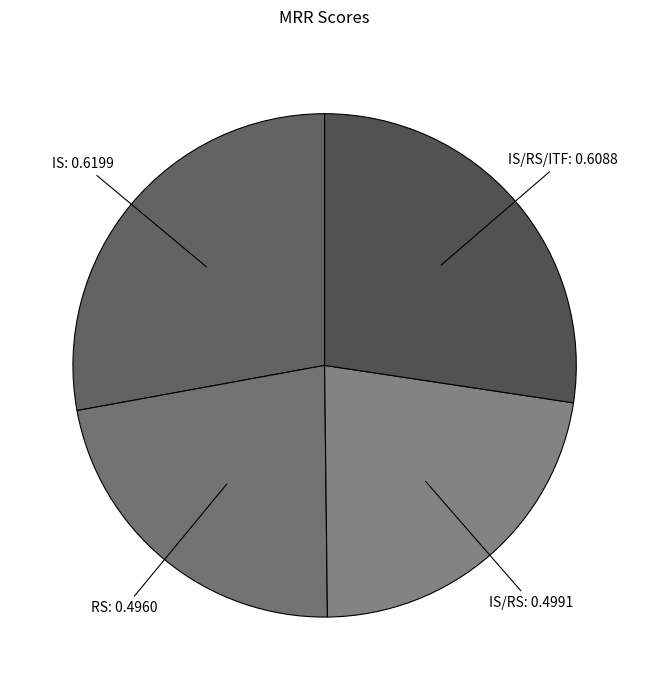

Which has a higher value, IS/RS or IS/RS/ITF?

IS/RS/ITF